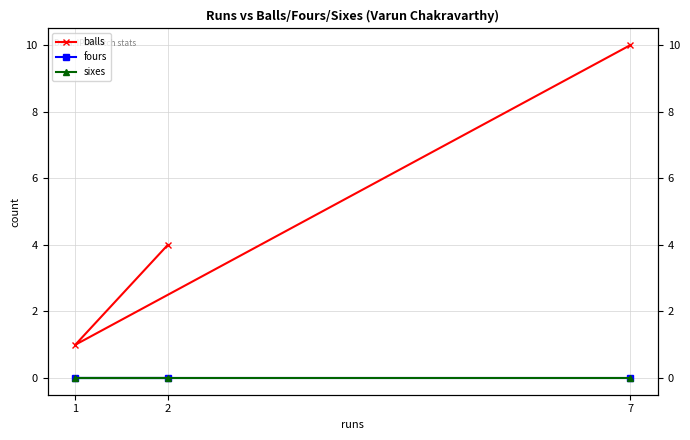

How many series are shown in this chart?

3